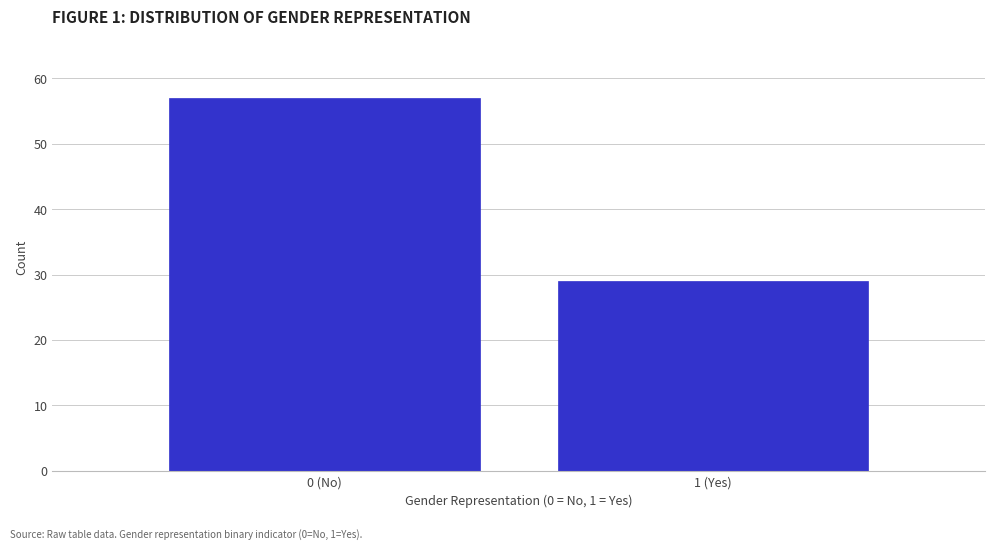

Reading right to left, list all the values displayed in this chart.

1 (Yes)=29	0 (No)=57